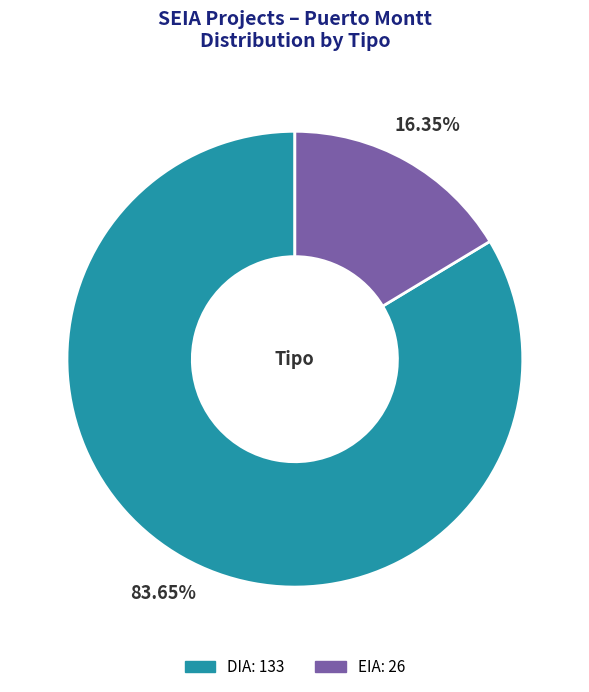

To the nearest percent, what portion does DIA represent?

84%